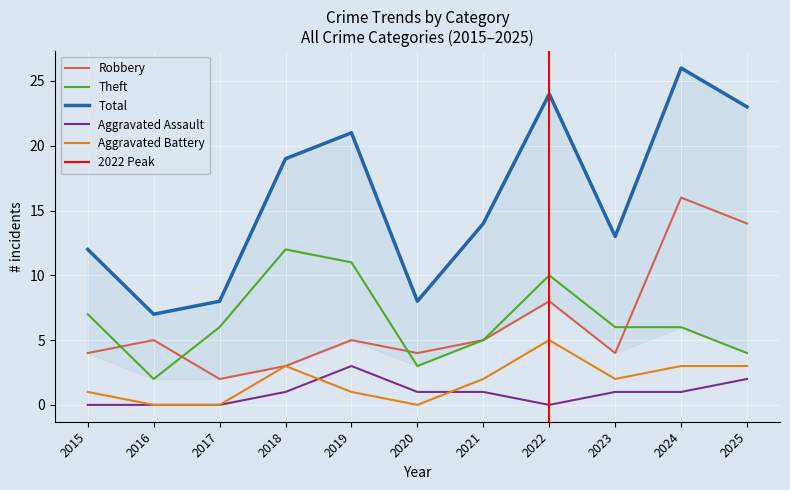

Rank the series at 2020 from highest to lowest value.

Total, Robbery, Theft, Aggravated Assault, Aggravated Battery